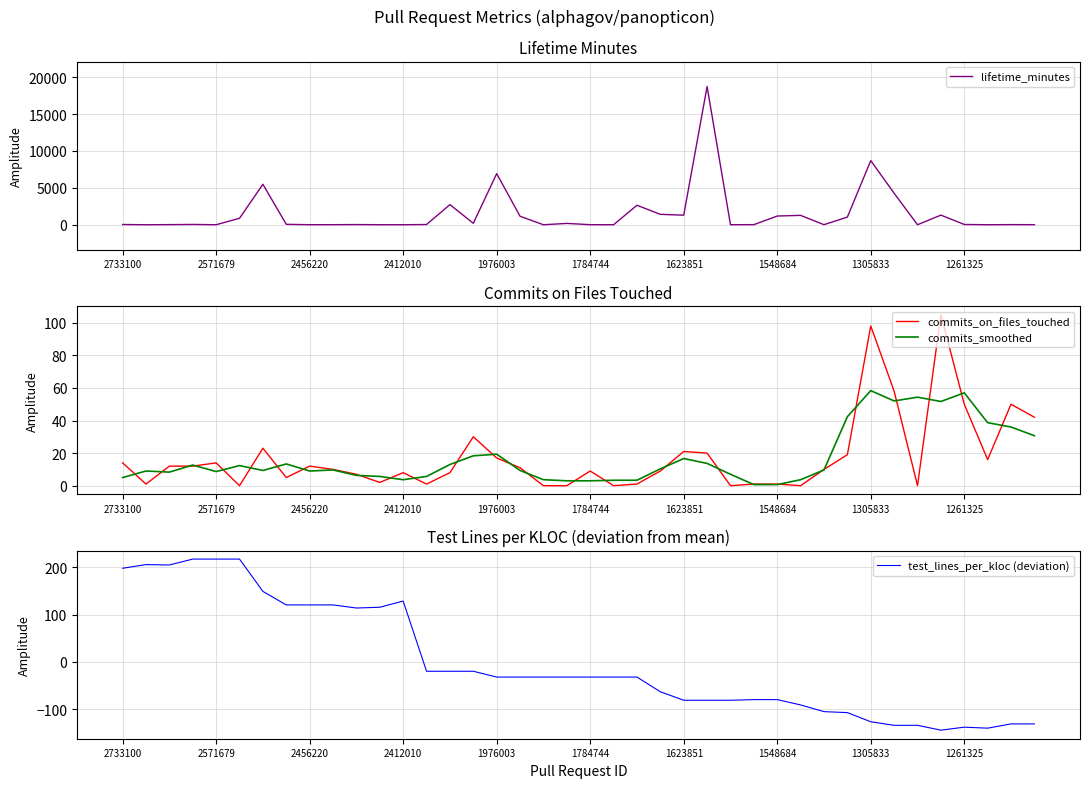

The commits_smoothed series shows 9.0 at 2456220. True or false?

True